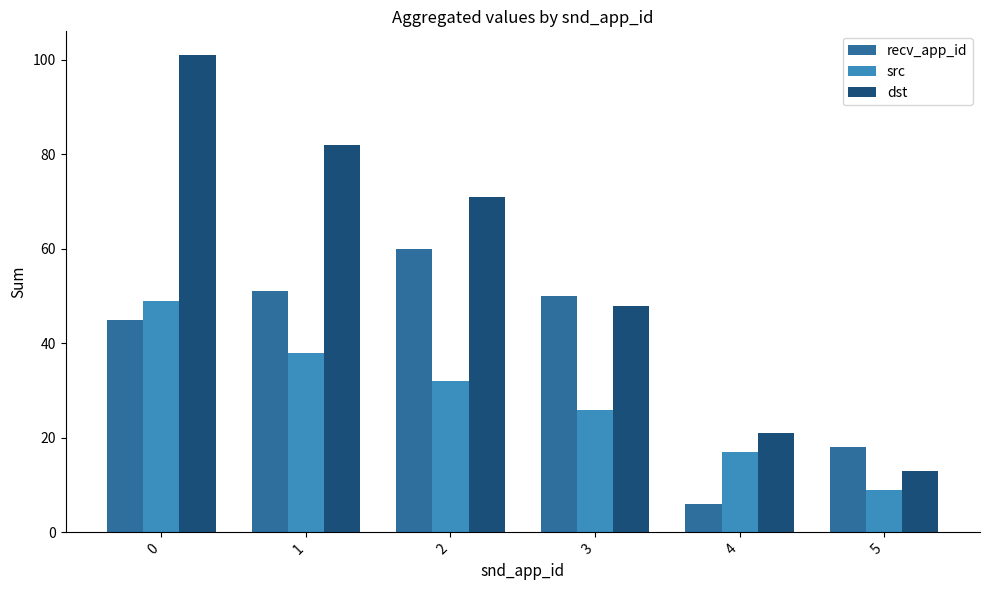

List the series in order of their peak value, highest first.

dst, recv_app_id, src